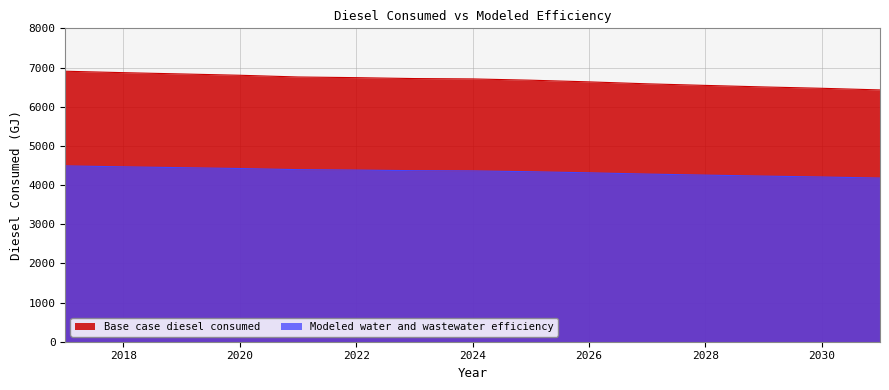

What is the difference between the highest and lowest values at 2017?

2416.7